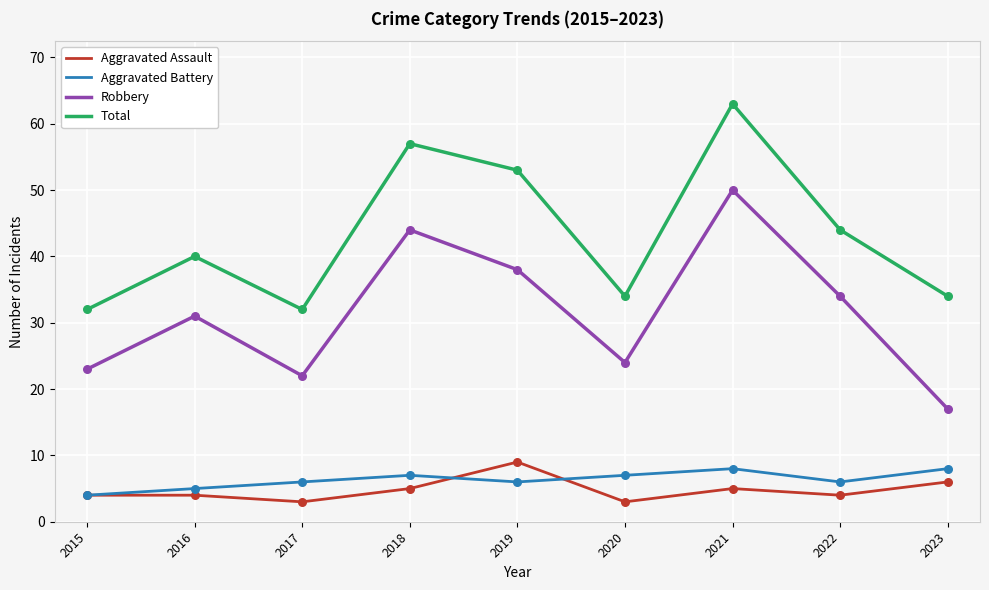

At which category is the sum across all series the highest?

2021